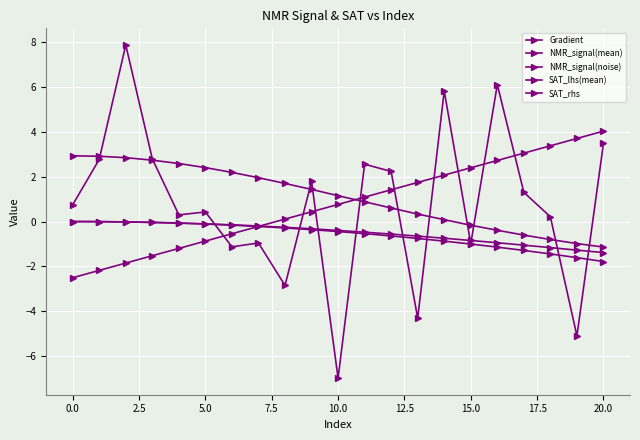

How many values in the Gradient series exceed 0?

13